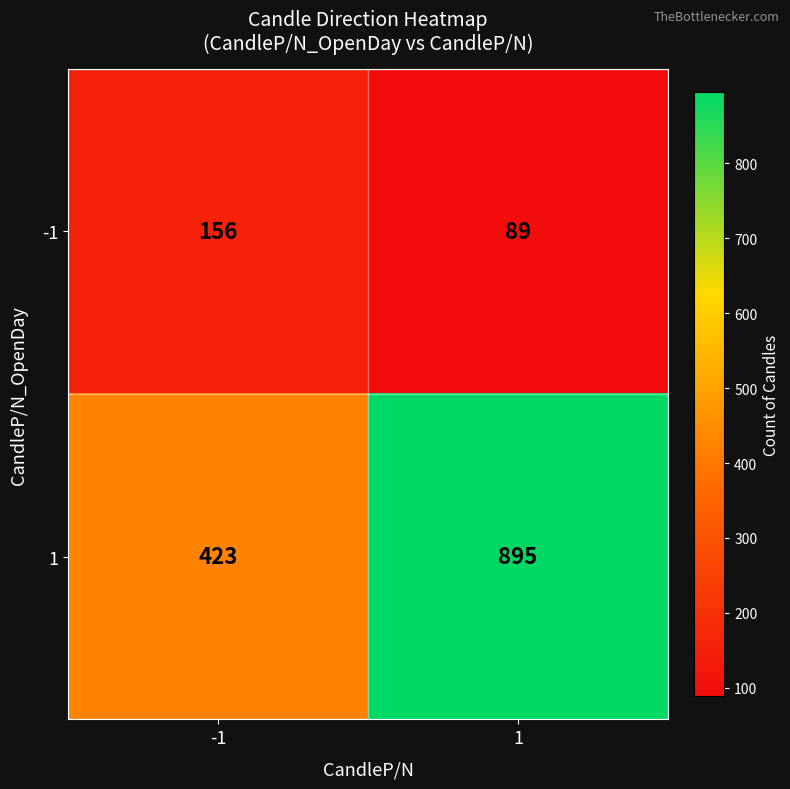

Read the 1 value at -1, to the nearest 5.

425